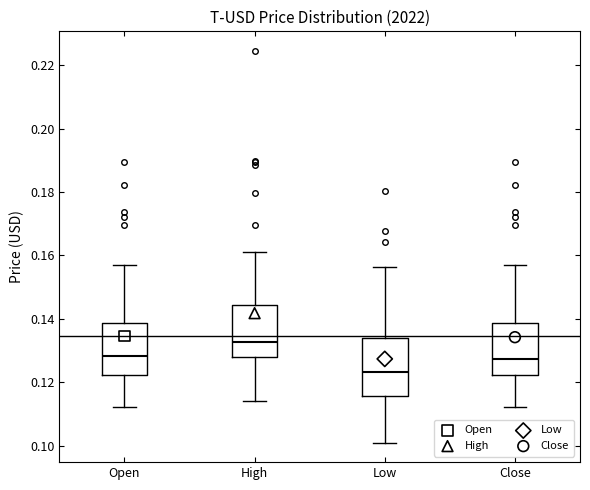

Where does the upper whisker of the box for Low end on the y-axis? The values are not printed on the chart, so give them approximately, as read against the axis.

0.156